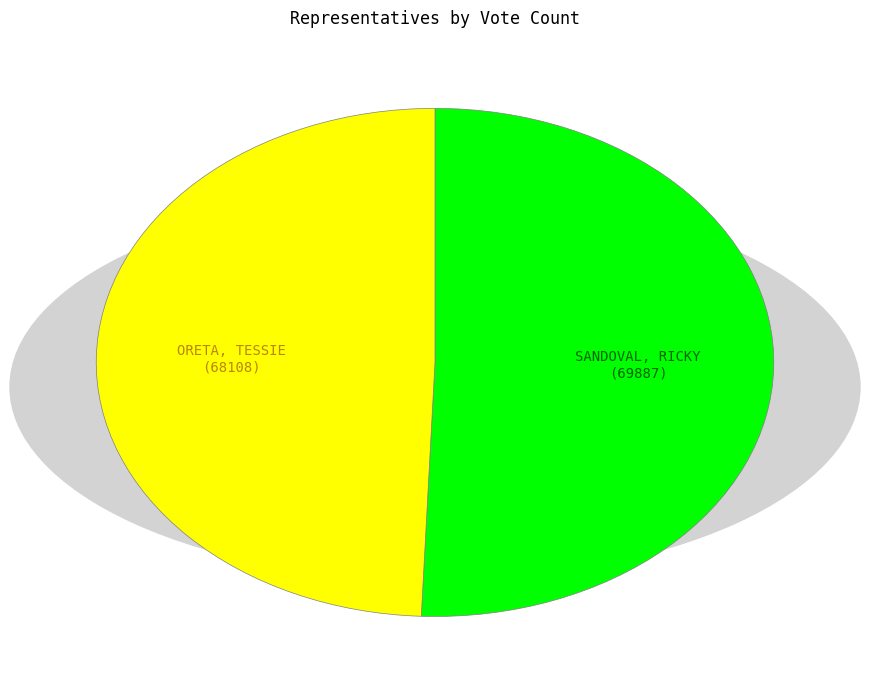

Is there a majority slice in this chart?

Yes